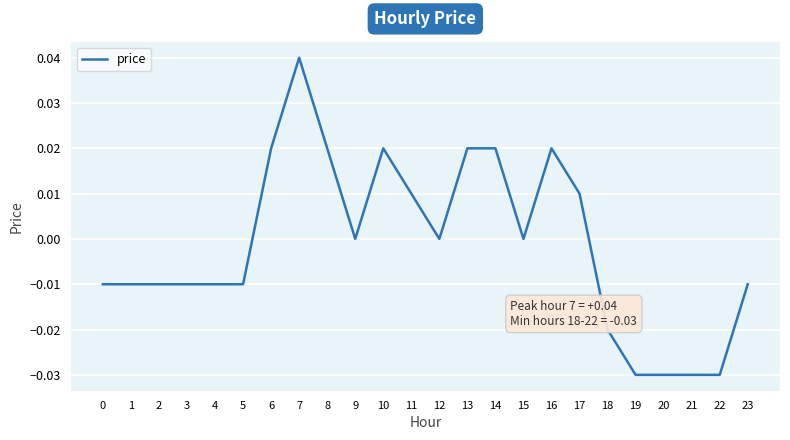

Which has a higher value, 7 or 19?

7